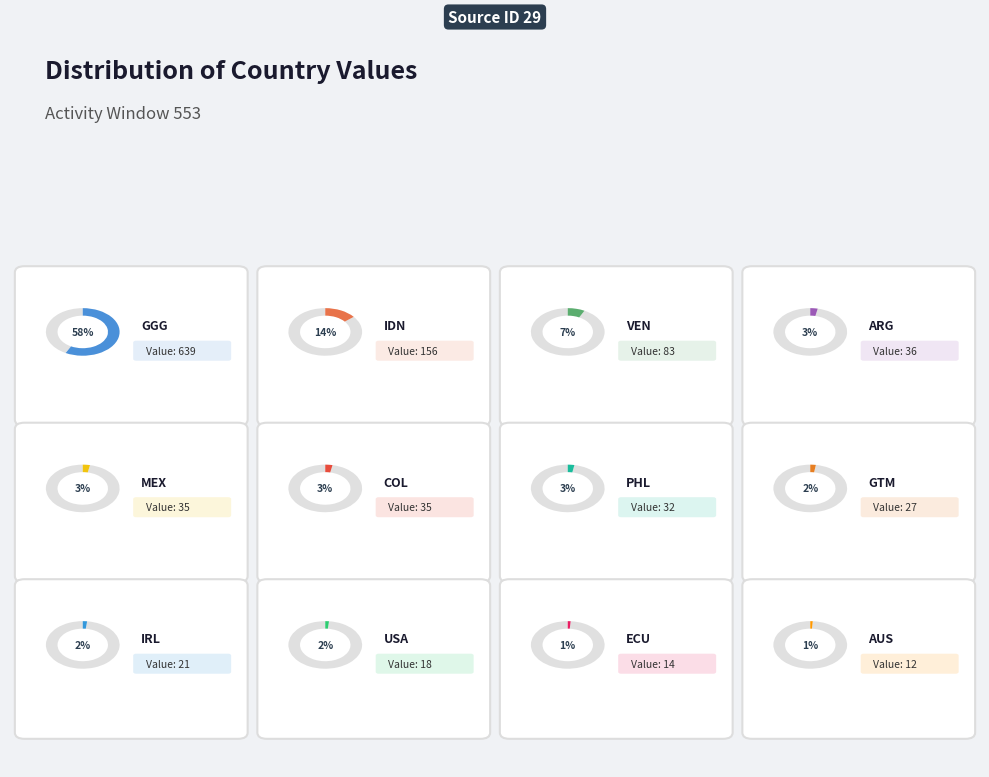

Combined, do IRL and COL account for over 50%?

No